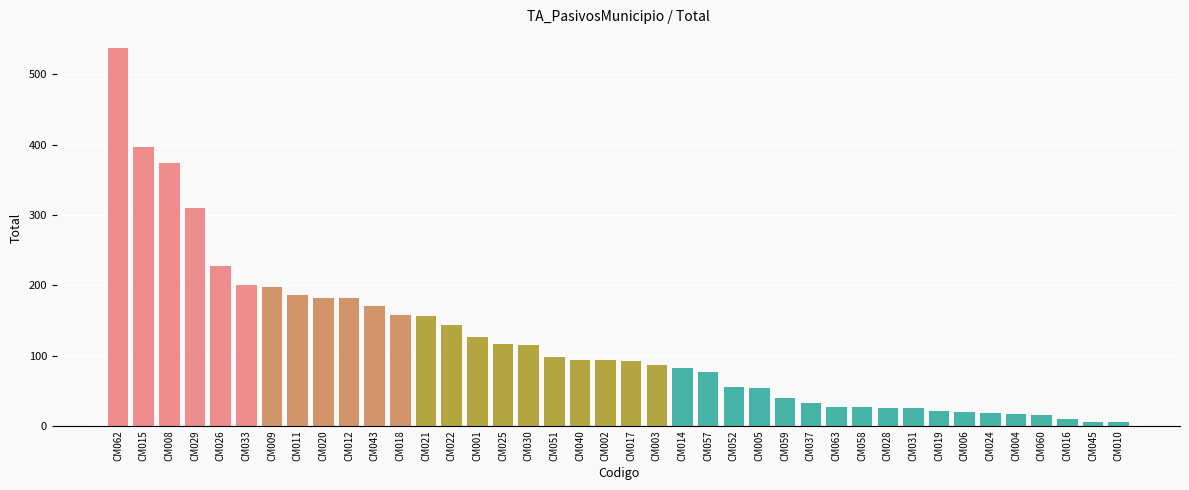

What is the label of the 27th bar from the right?

CM022